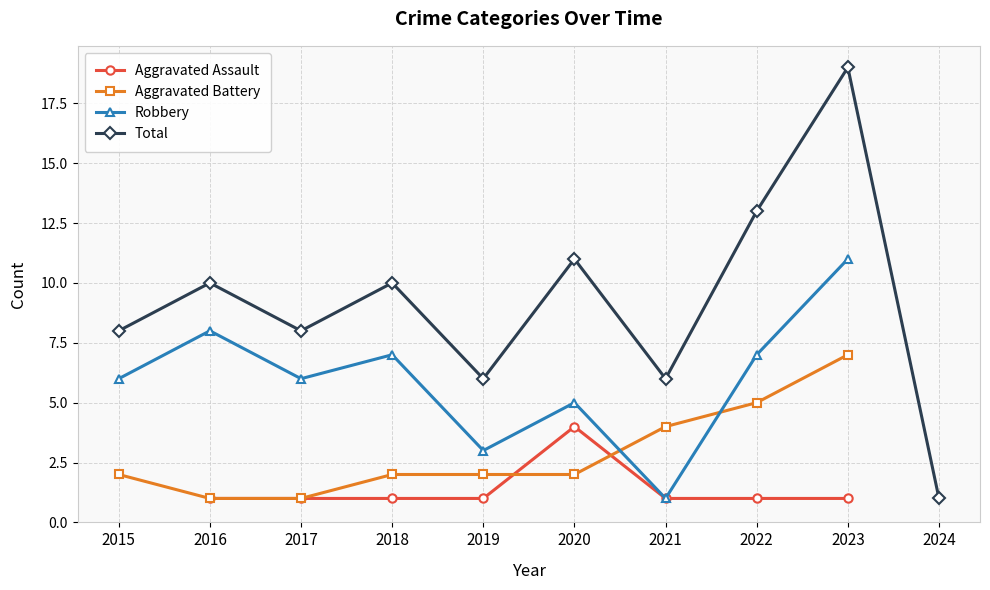

In Total, how many points are higher than both neighbors (excluding endpoints)?

4